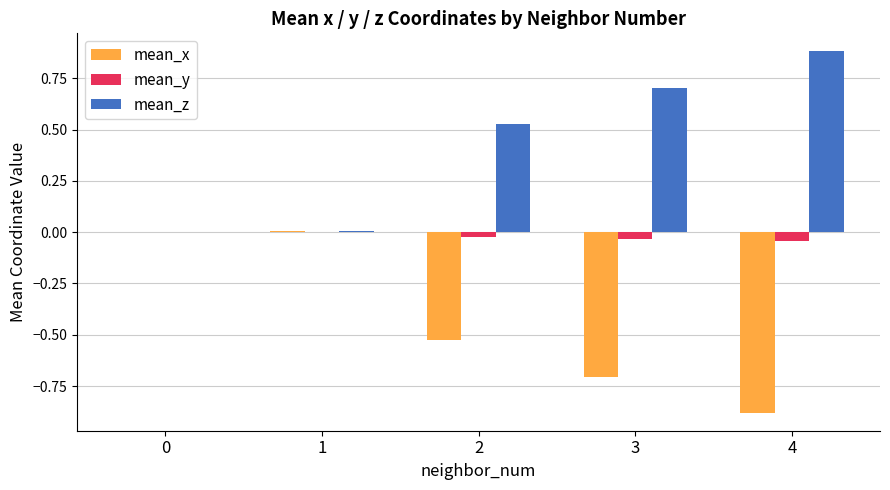

Which series has the largest total across all categories?

mean_z